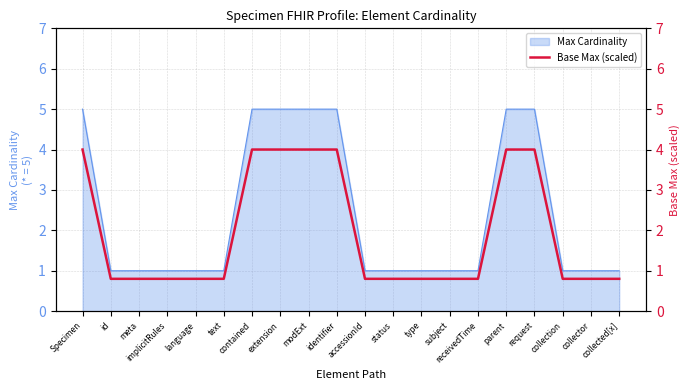

Count the values in the range 0 to 4.

20